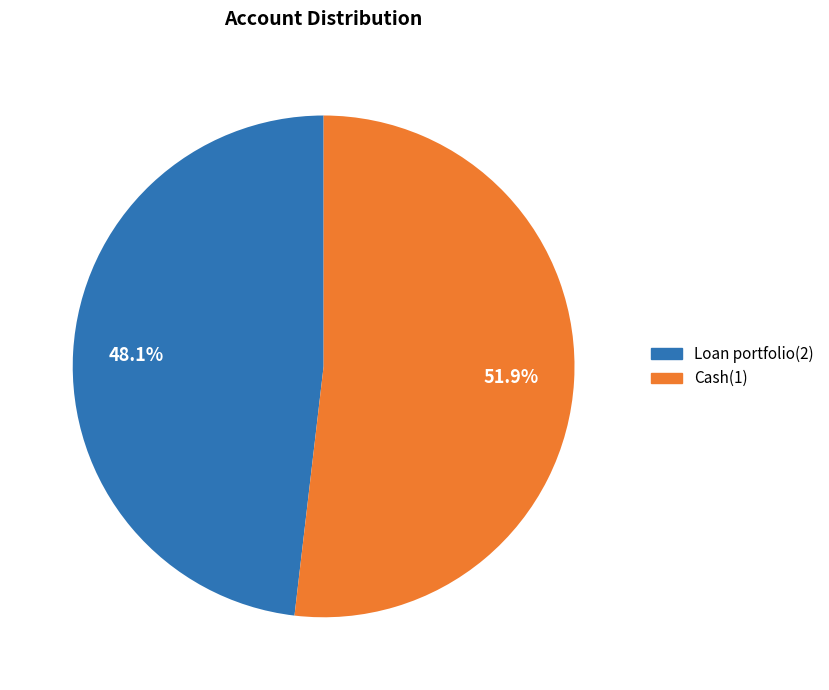

Is it true that Cash(1) is 38% of the pie?

False